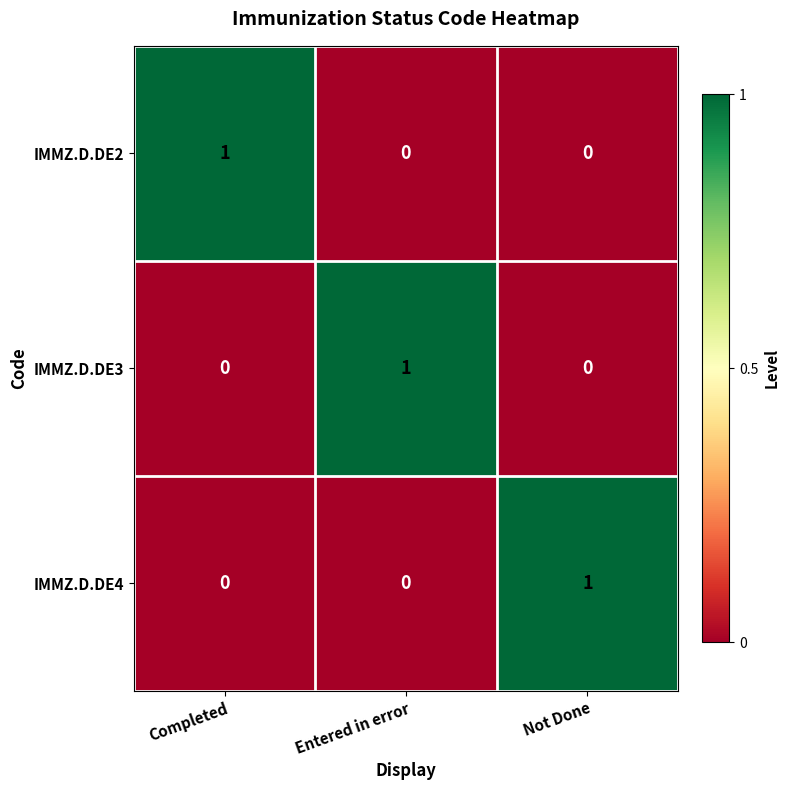

How many values in the IMMZ.D.DE2 series exceed 0?

1